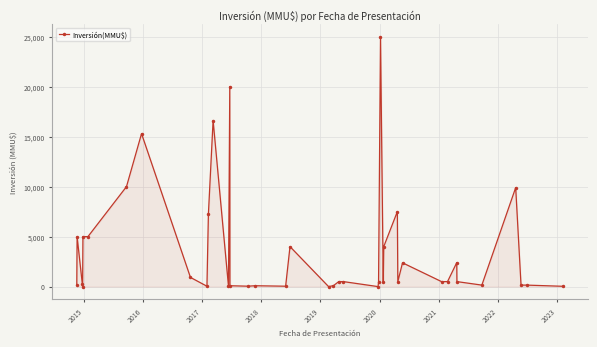

What is the value of the 39th point from the left?

150